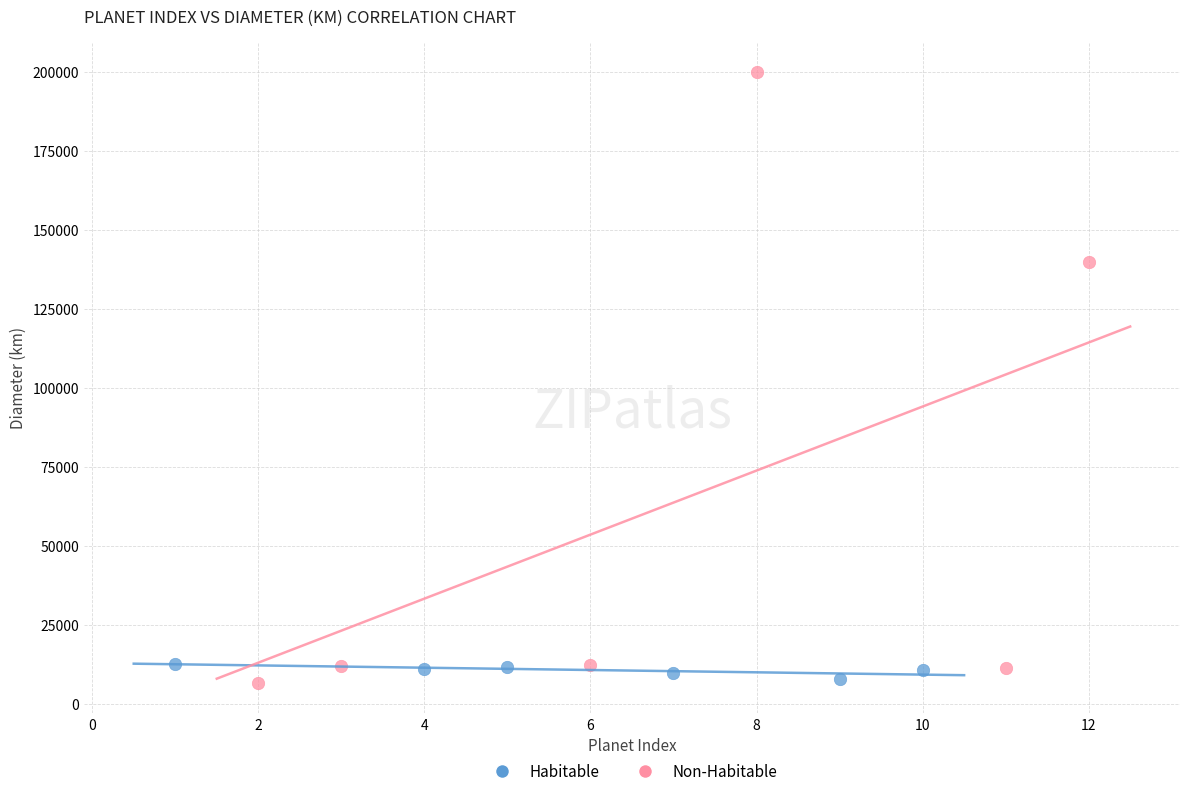

Which series has the widest spread of Y values?

Non-Habitable